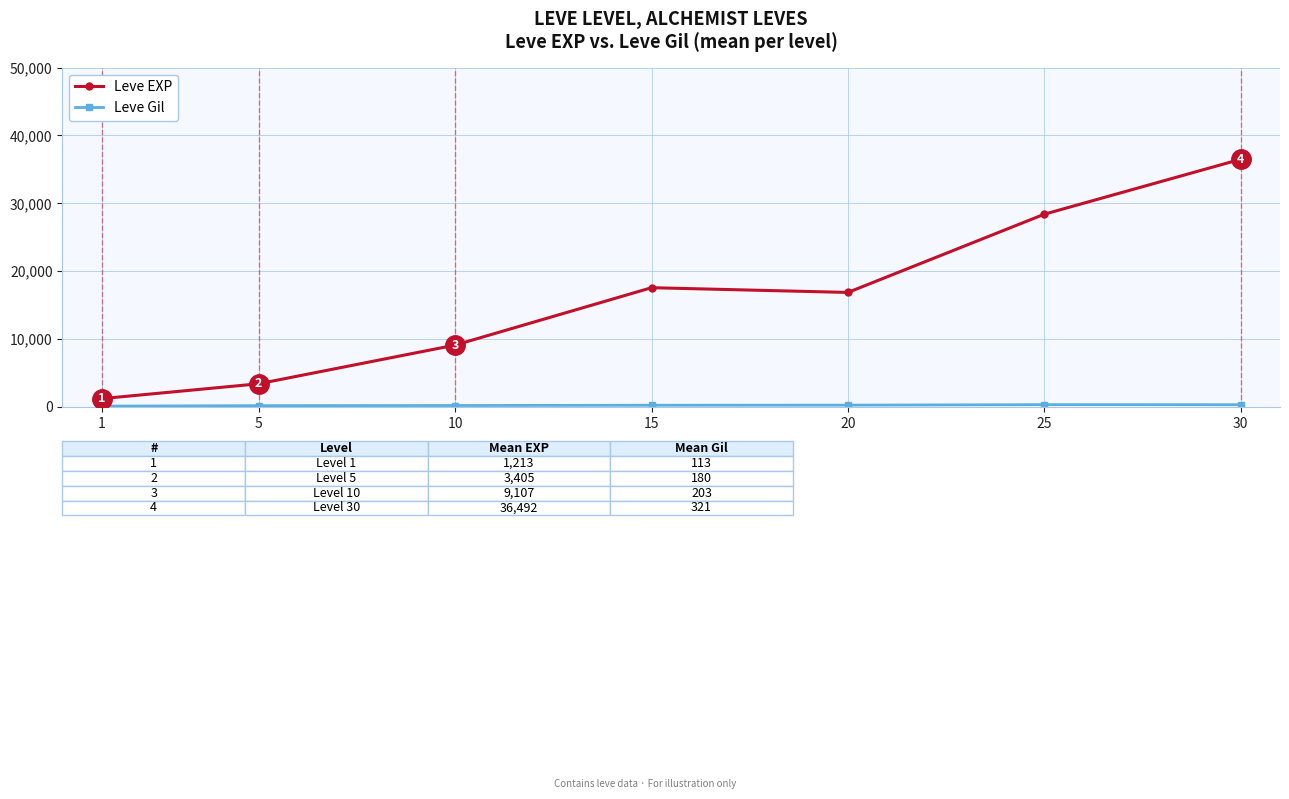

What is the value of the Leve EXP point at the 4th from the left?

17563.3